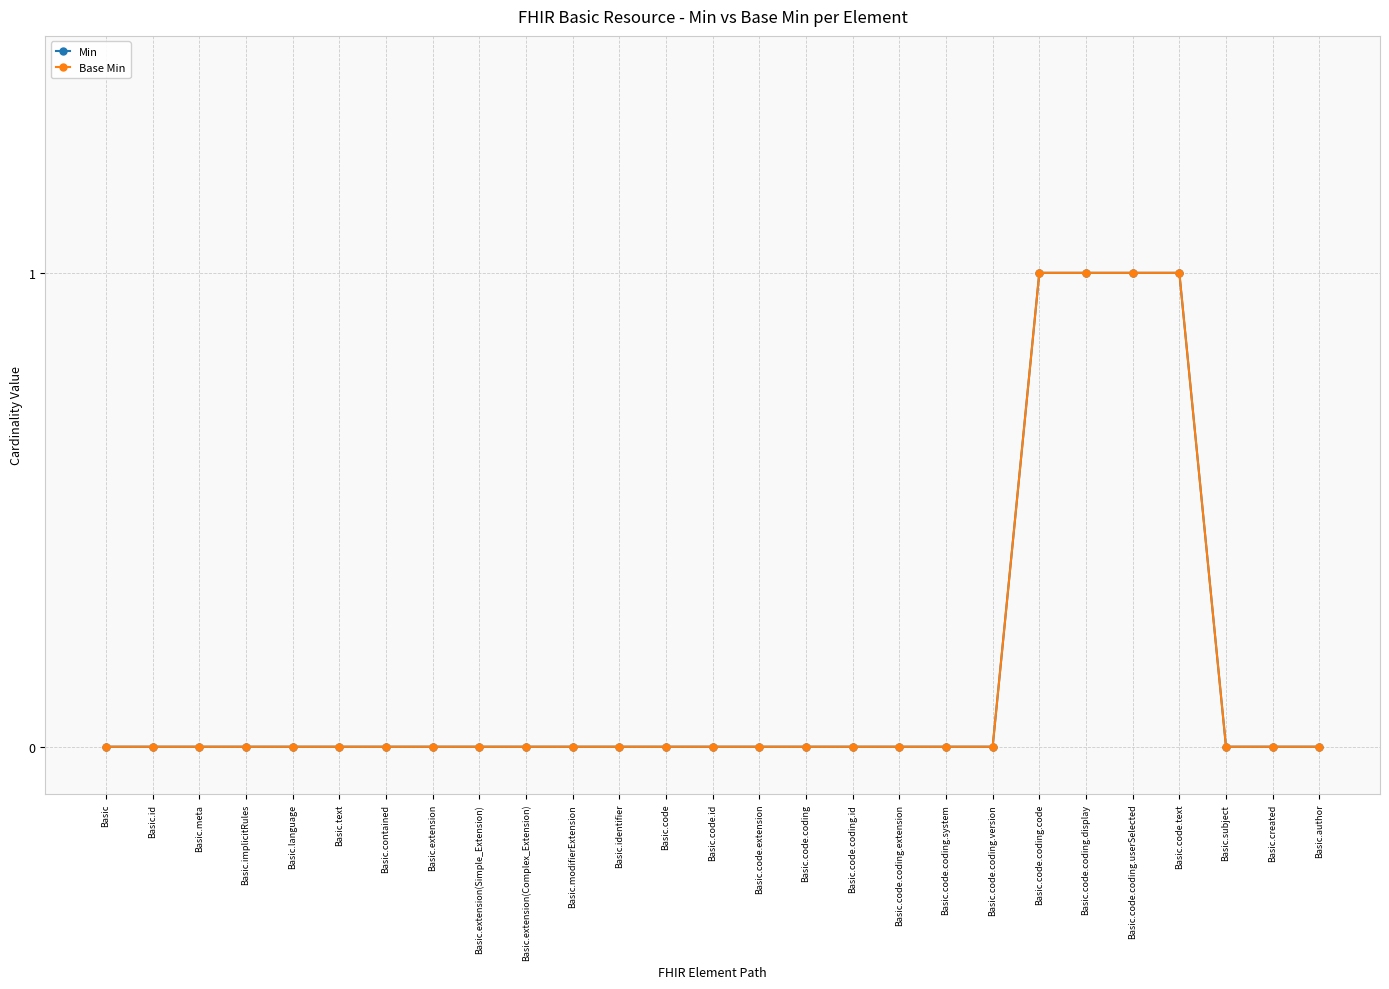

How many lines are shown in the chart?

2